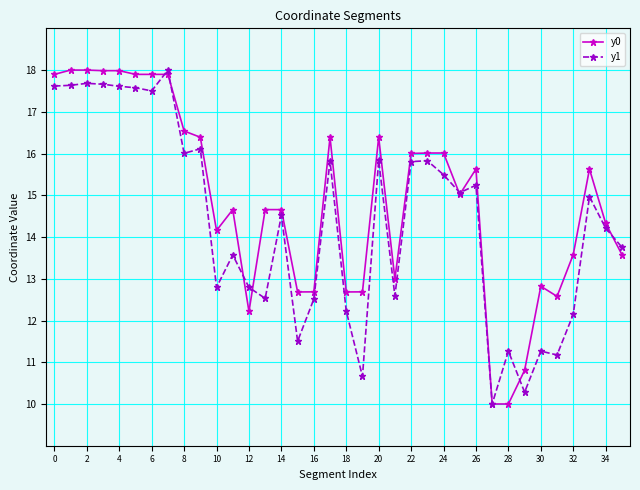

Does the chart have visible grid lines?

Yes